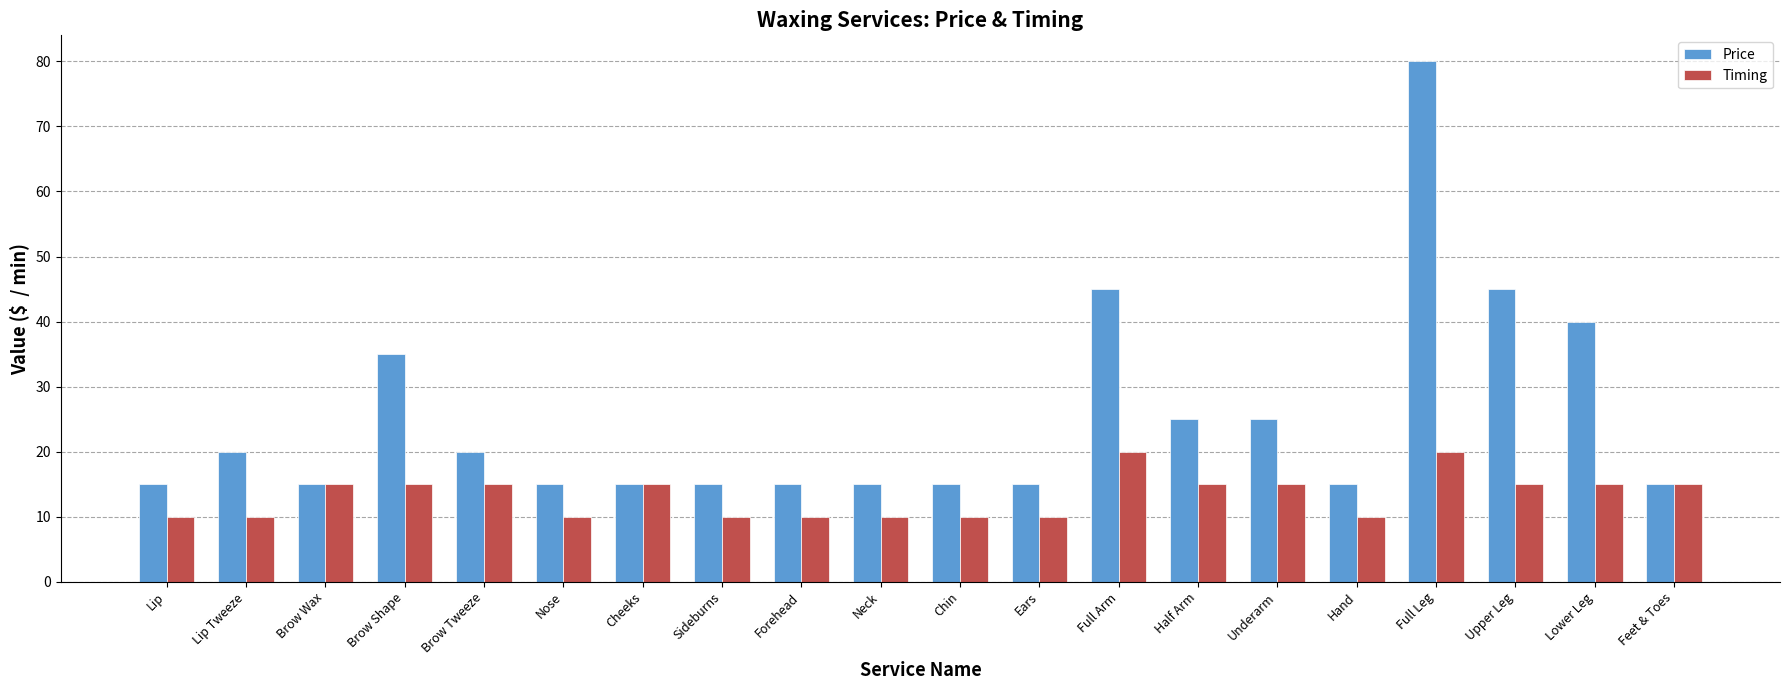

Which series has the largest range (max minus min)?

Price